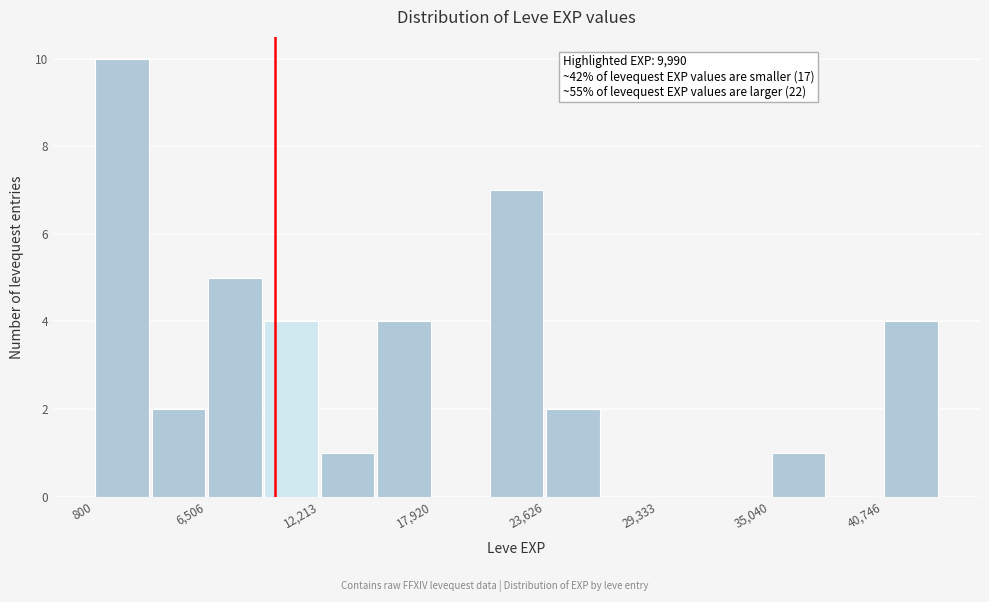

Read against the x-axis, roughly where is the centre of the tallest bar?

2000